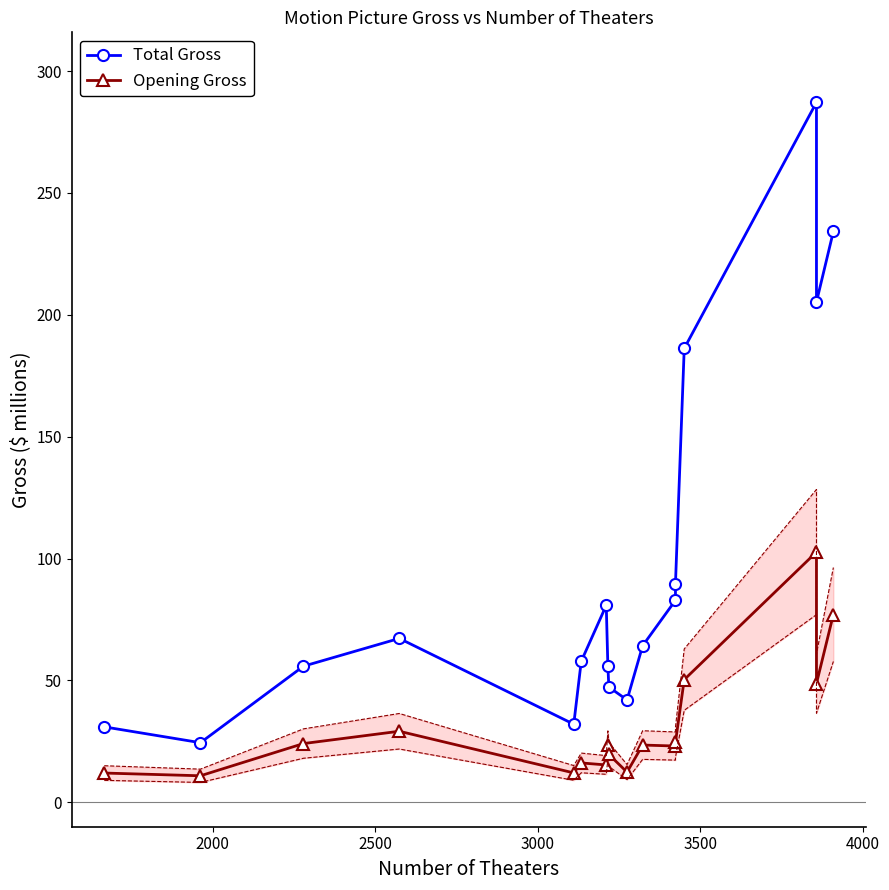

Does the chart have visible grid lines?

No